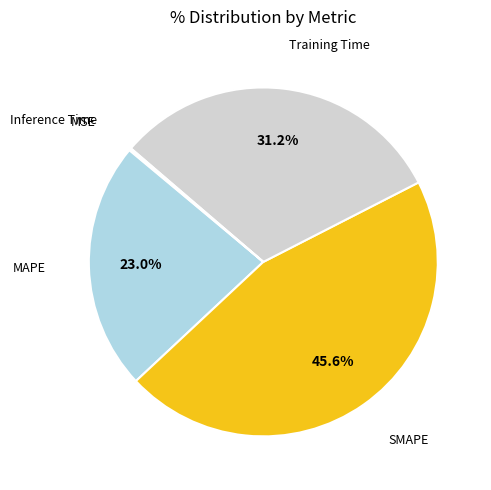

Is there any slice that represents more than half of the pie?

No